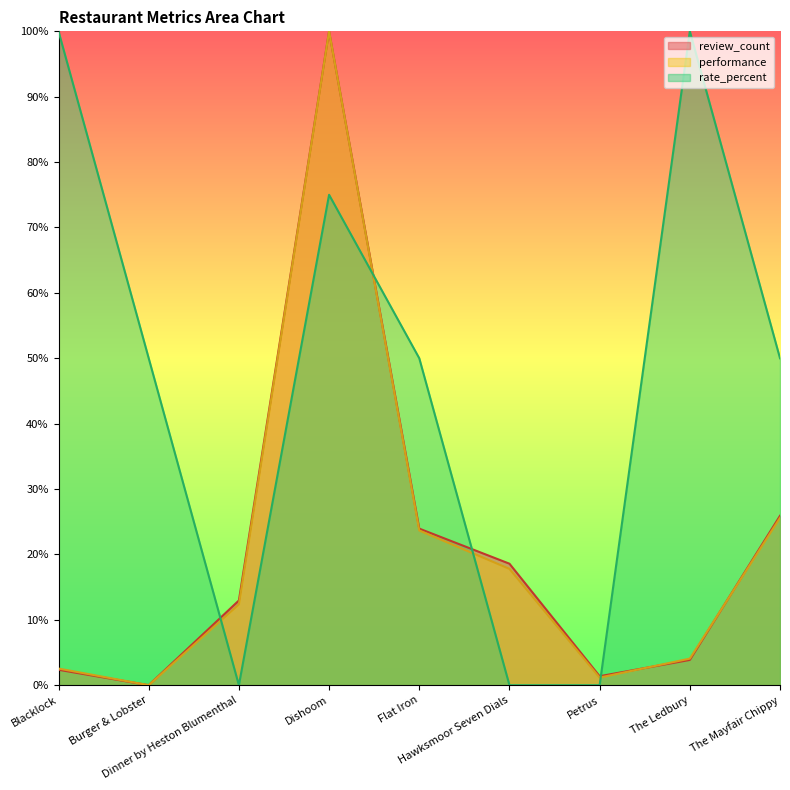

How many distinct data groups are displayed?

3